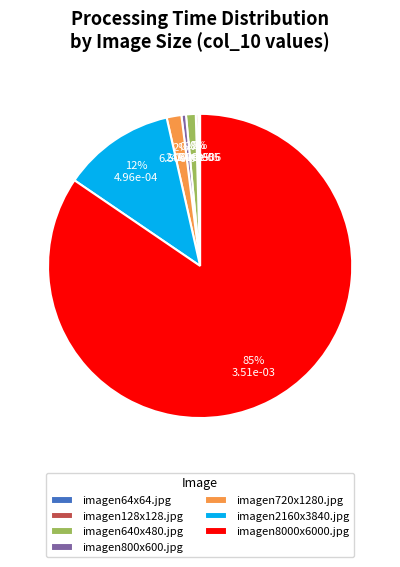

To the nearest percent, what is the difference between the imagen800x600.jpg and imagen640x480.jpg slice percentages?

1%